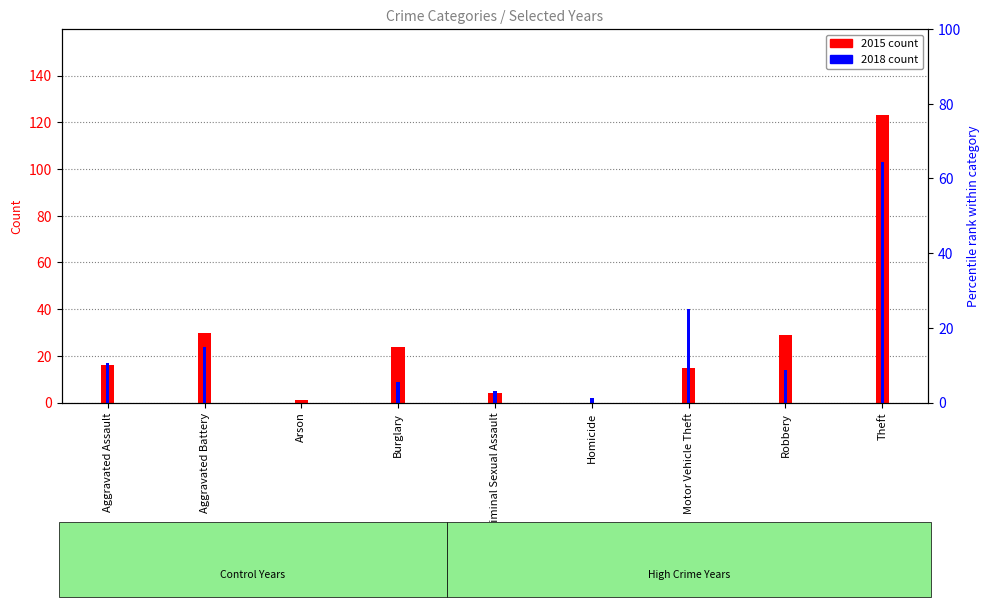

What is the label of the 6th bar from the right?

Burglary